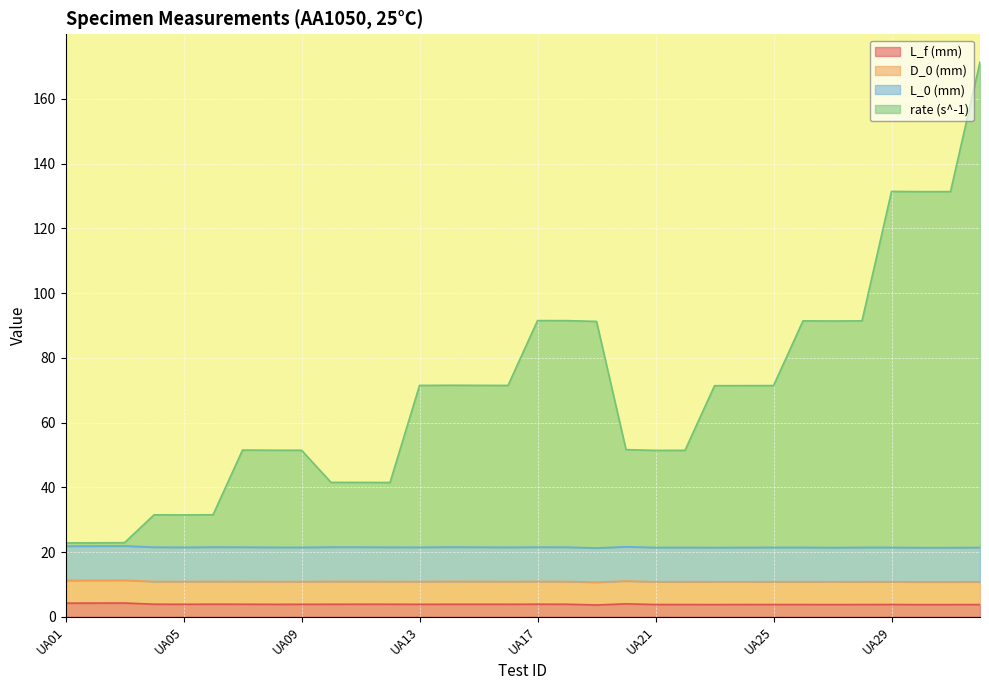

What is the sum of the L_f (mm) values at UA30 and UA26?

7.5